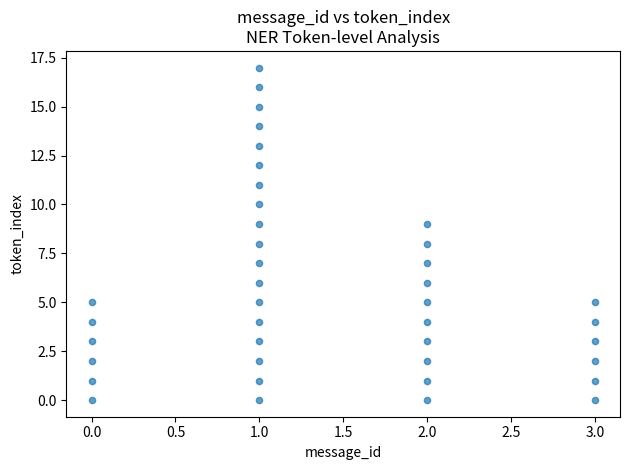

What is the range of X values (max minus min)?

3